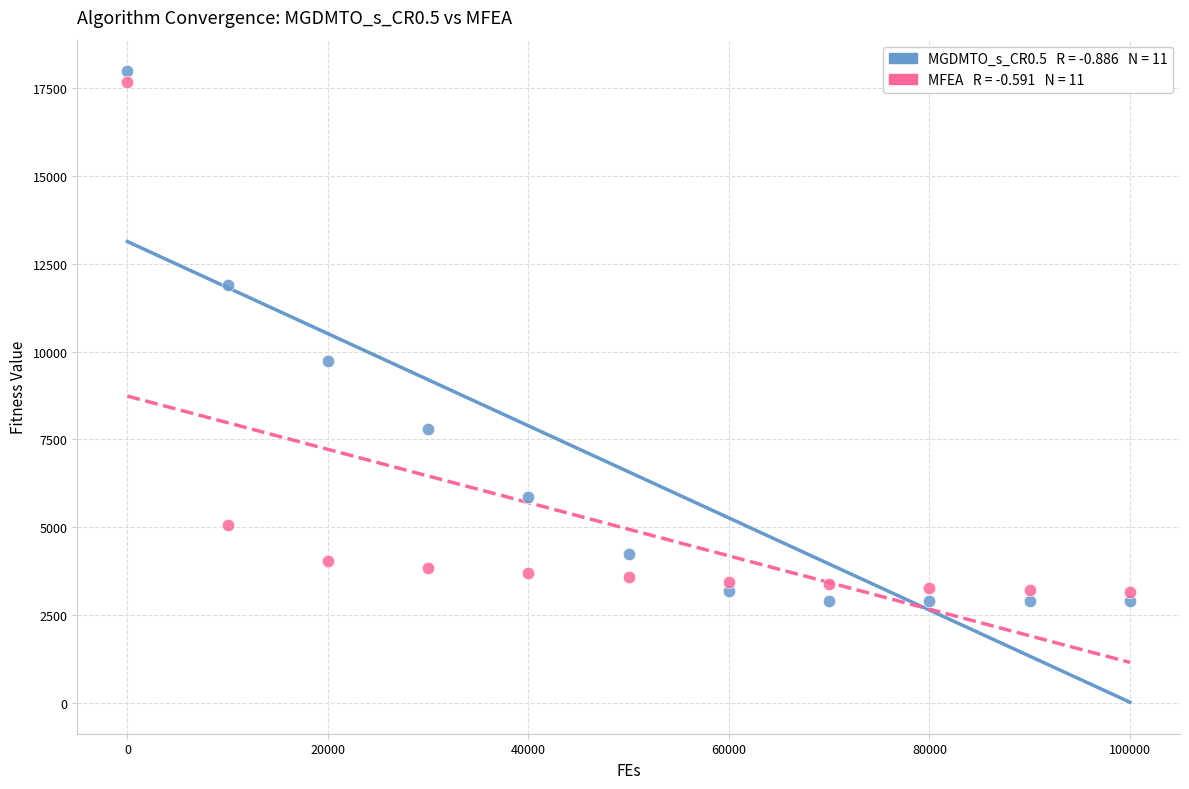

Across all series, what Y value is closest to 10443?

9730.6